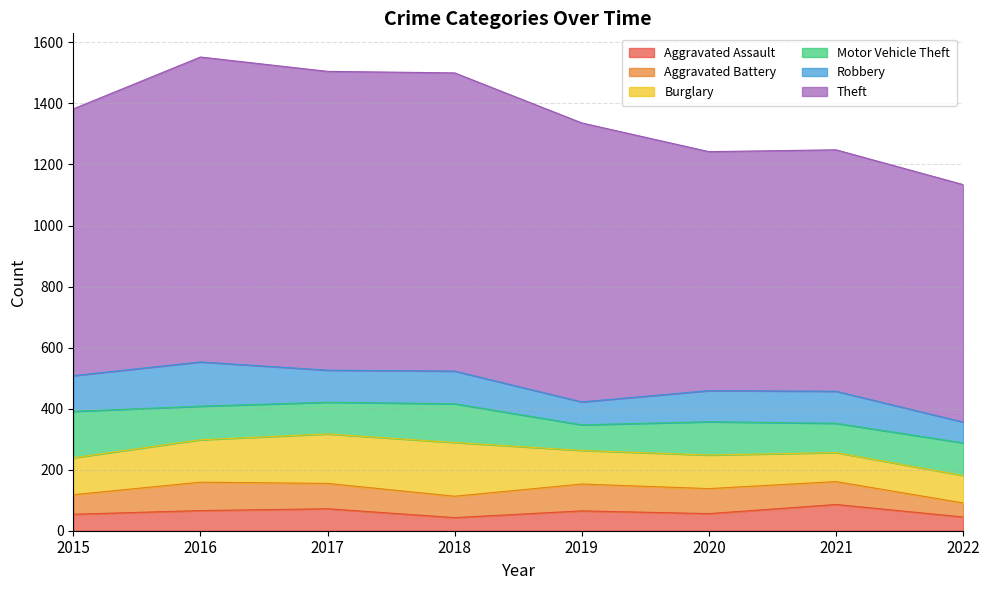

How many lines are shown in the chart?

6